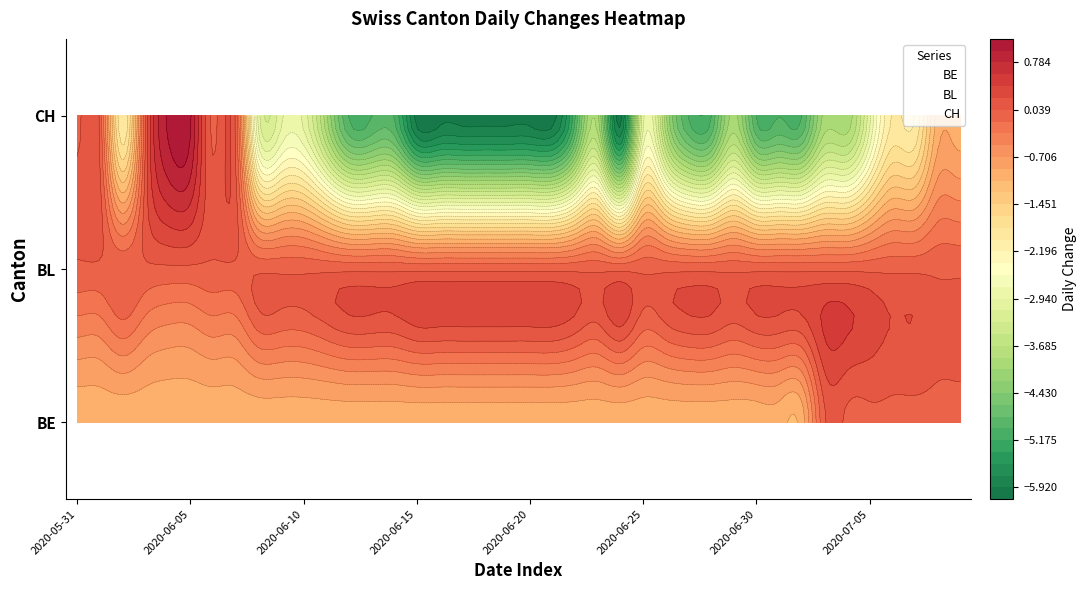

How many categories are shown in the chart?

40